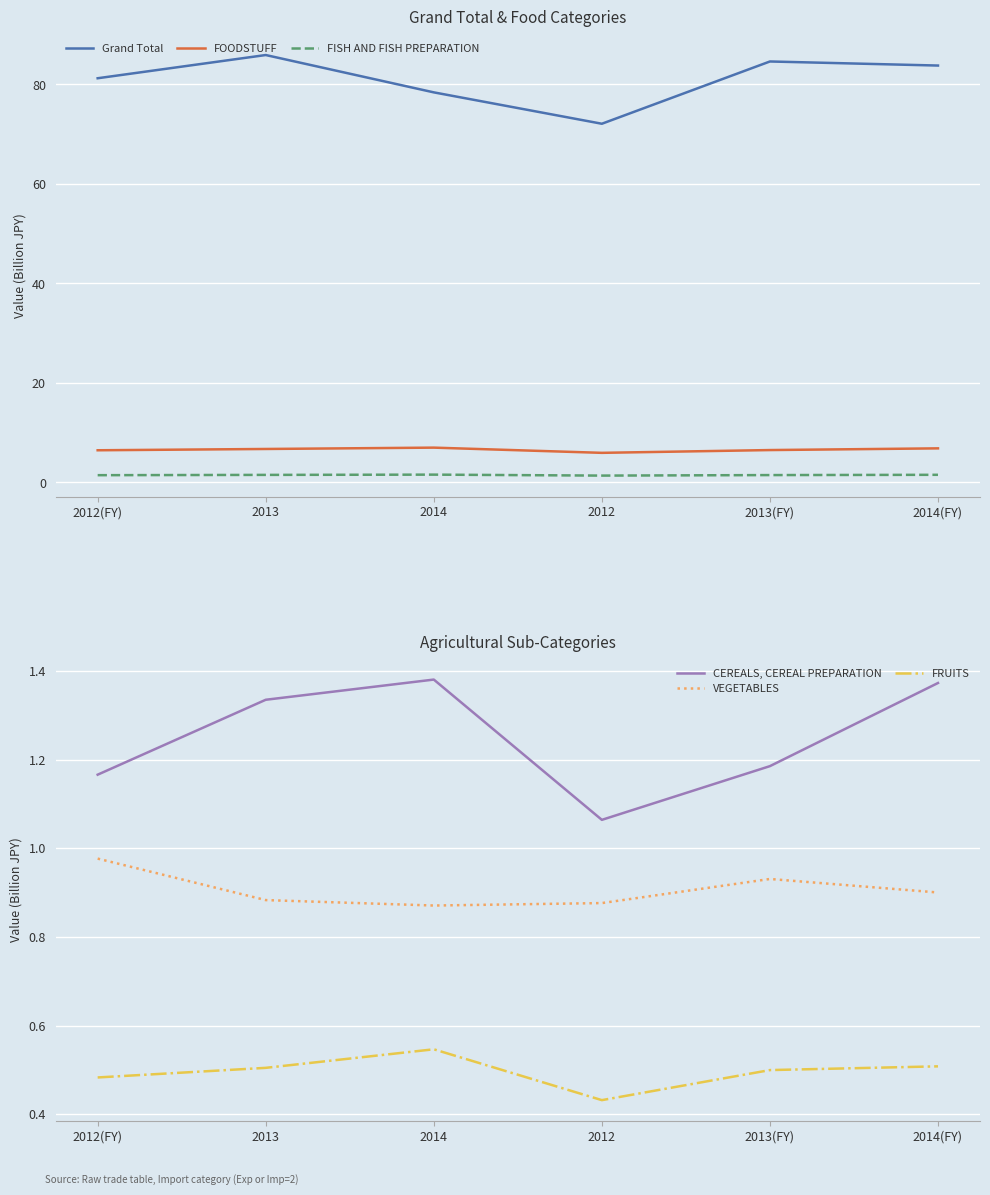

What is the maximum value shown in the chart?

85.9